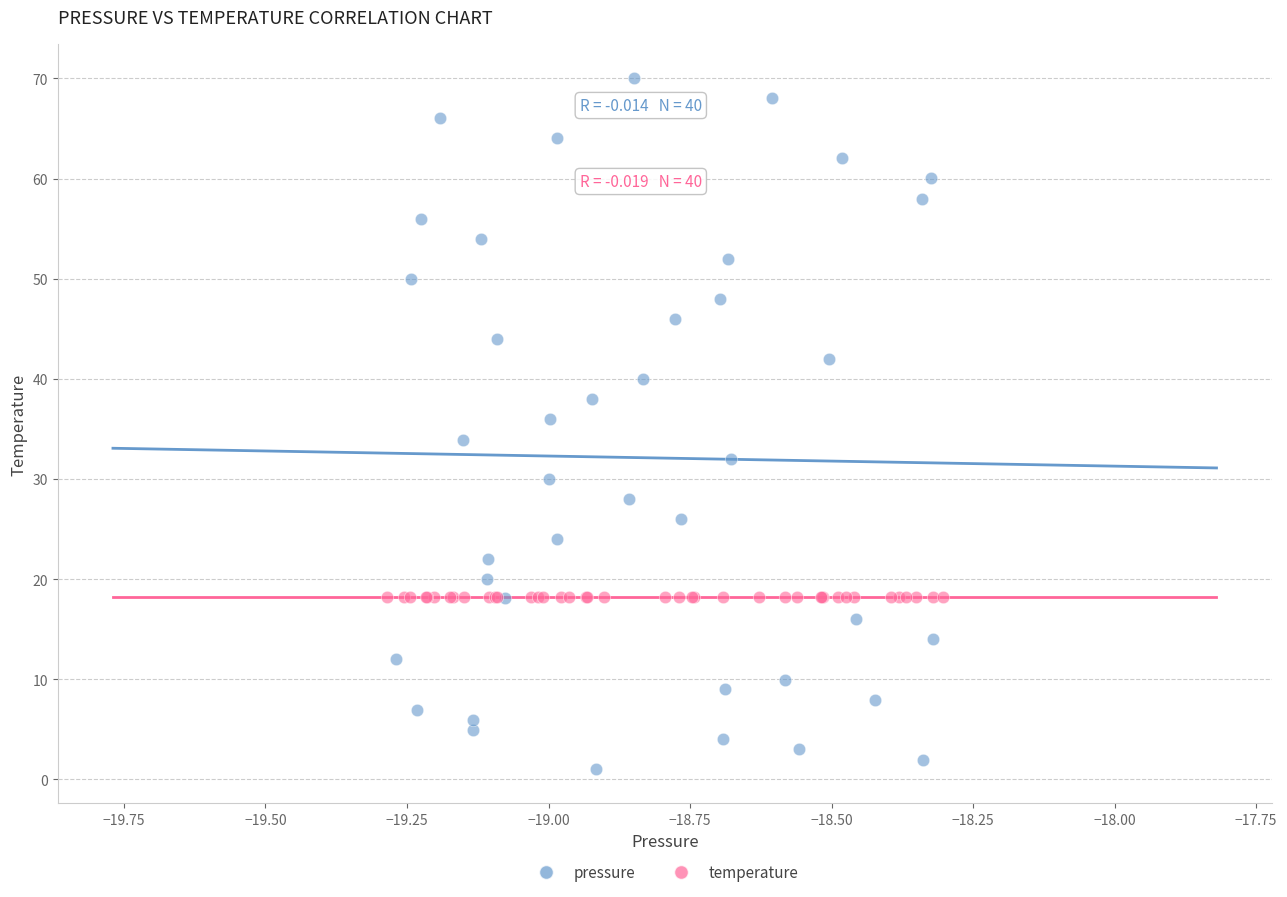

Which series has the largest Y range (max minus min)?

pressure